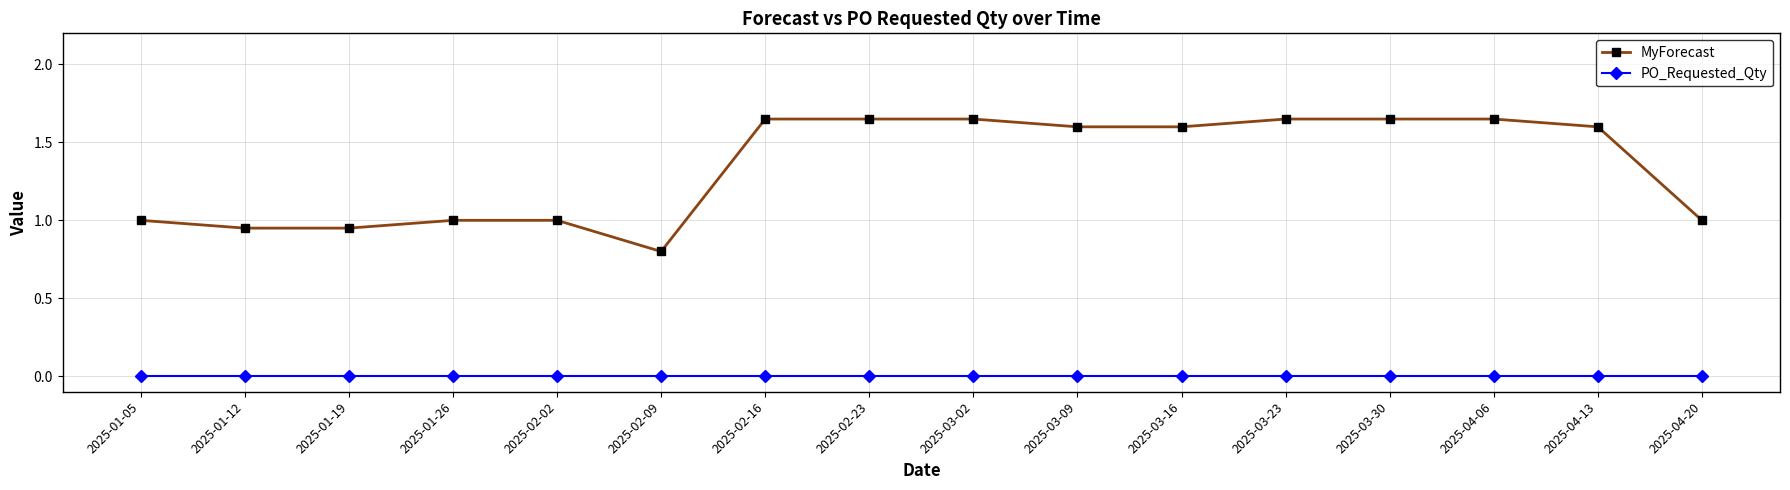

Which series has the largest range (max minus min)?

MyForecast